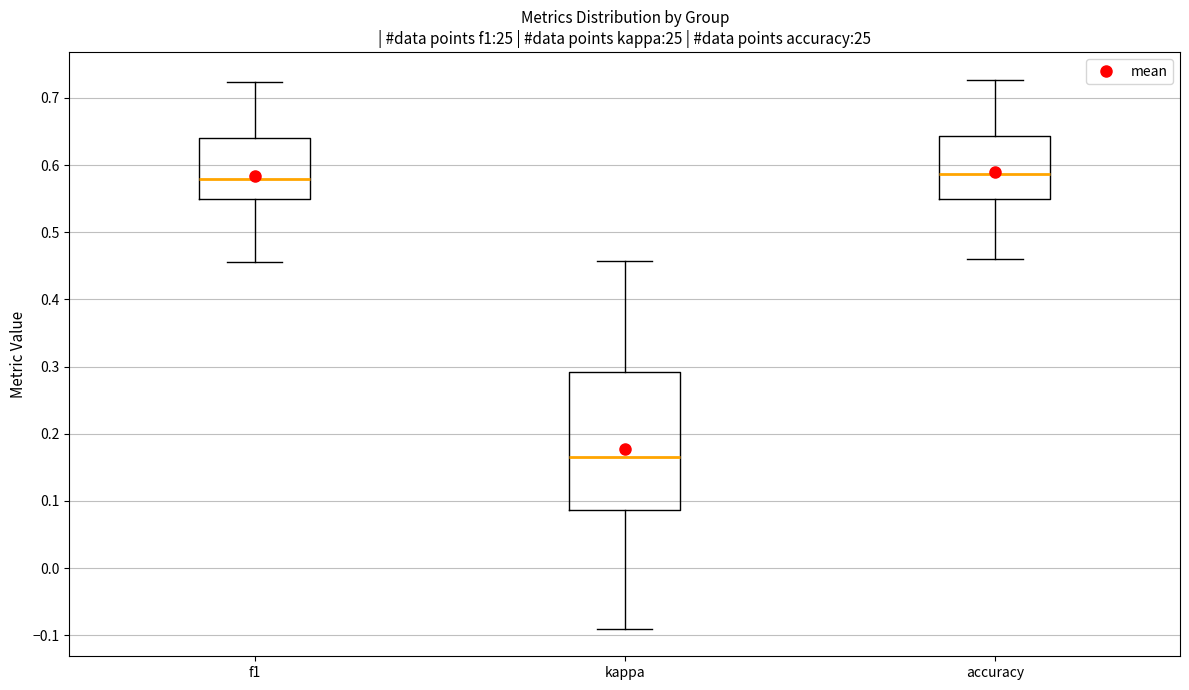

Comparing the boxes themselves (not the whiskers), which one is the tallest?

kappa